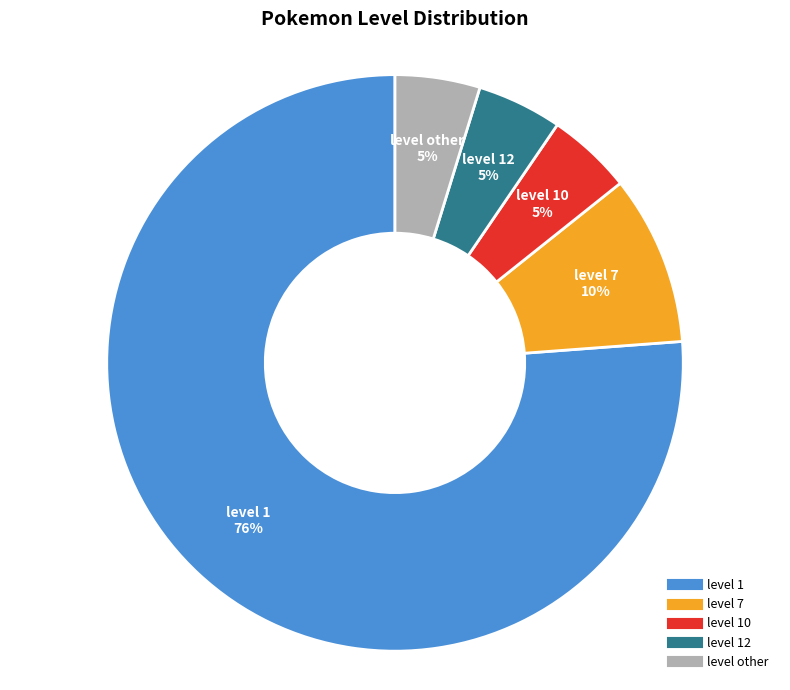

To the nearest percent, what is the average slice percentage?

20%